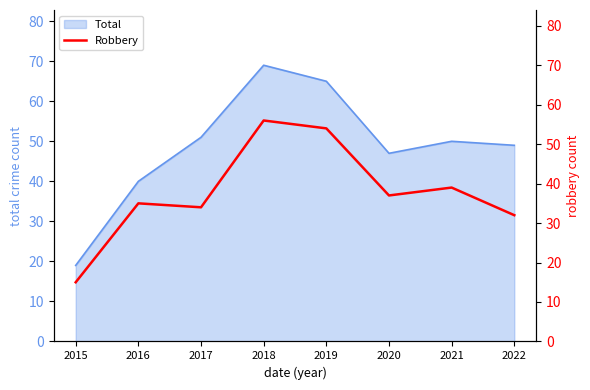

Which category has the lowest value across all series?

2015